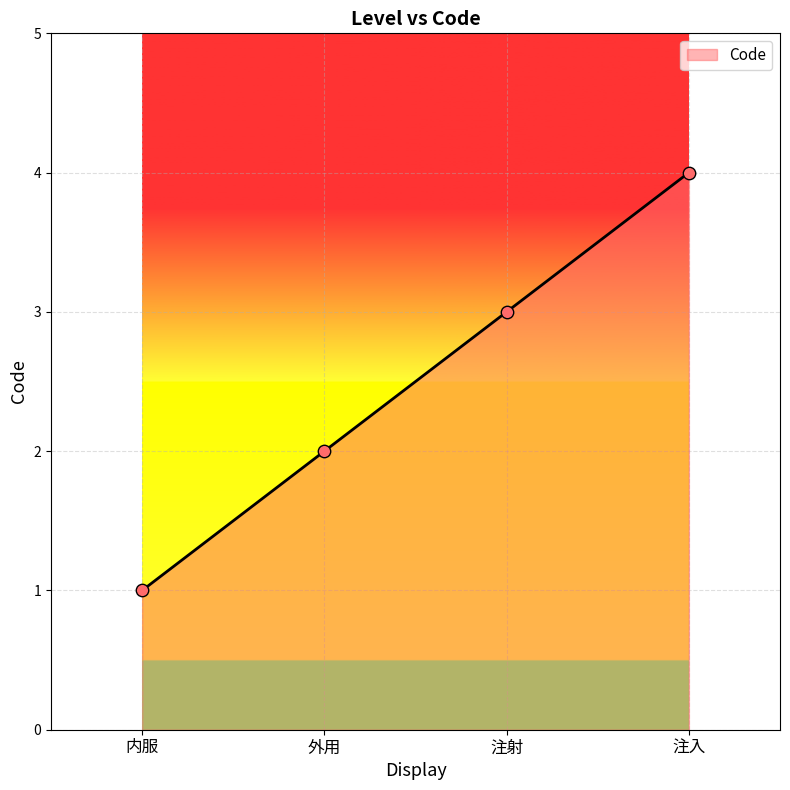

Which has a higher value, 注射 or 内服?

注射